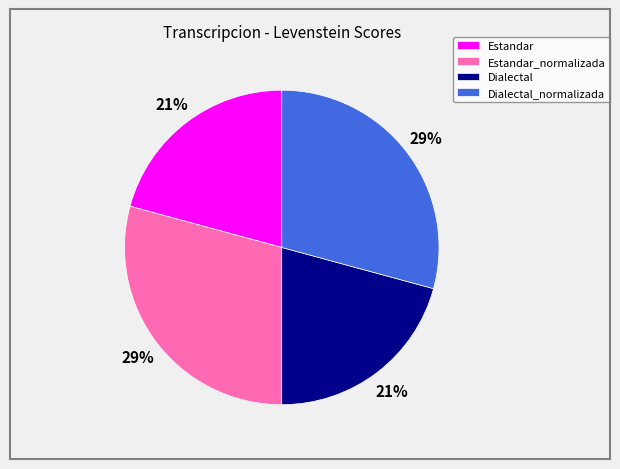

Approximately how many times larger is the value at Dialectal_normalizada compared to Estandar_normalizada?

1.0